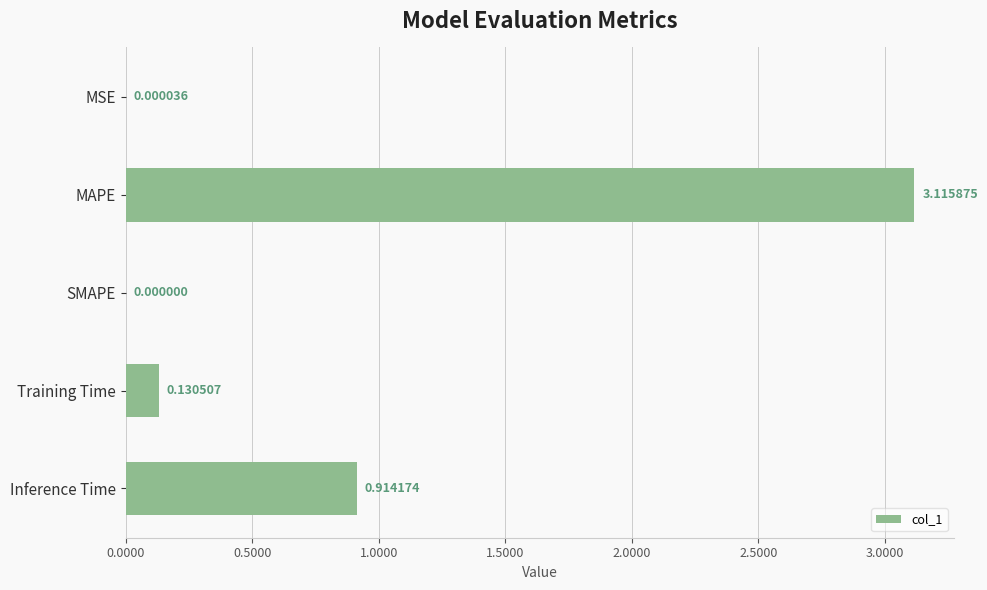

Which category has the highest value across all series?

MAPE